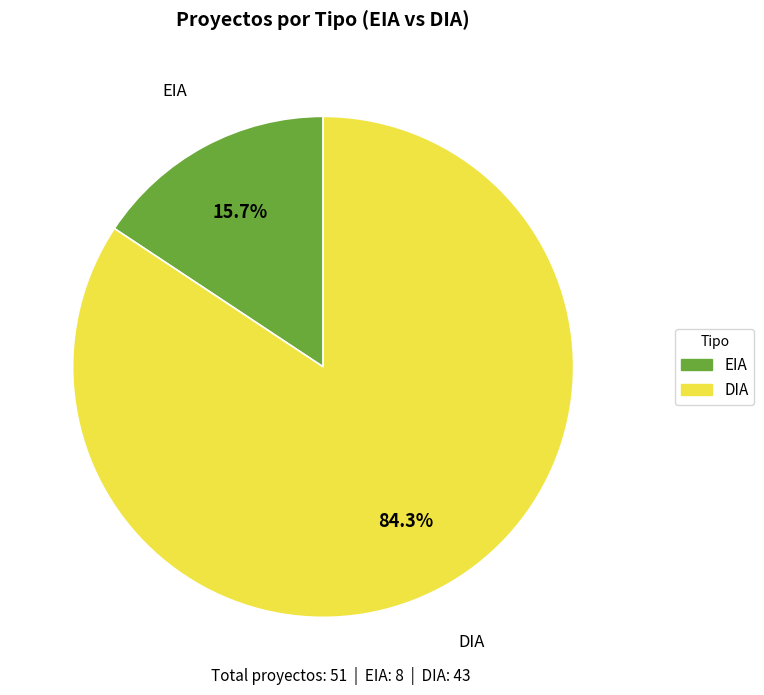

Which slice is the smallest?

EIA